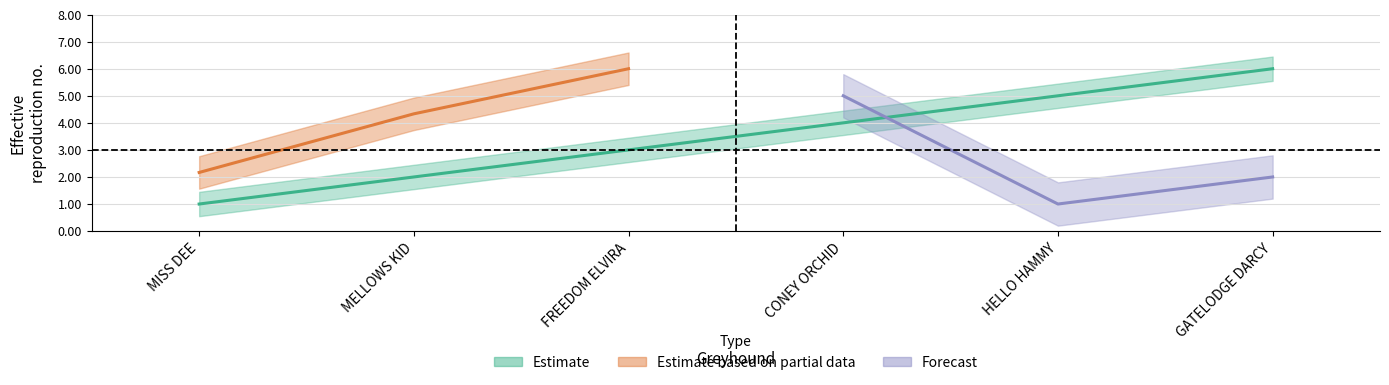

True or false: sp has a value of 2.1 at HELLO HAMMY.

False